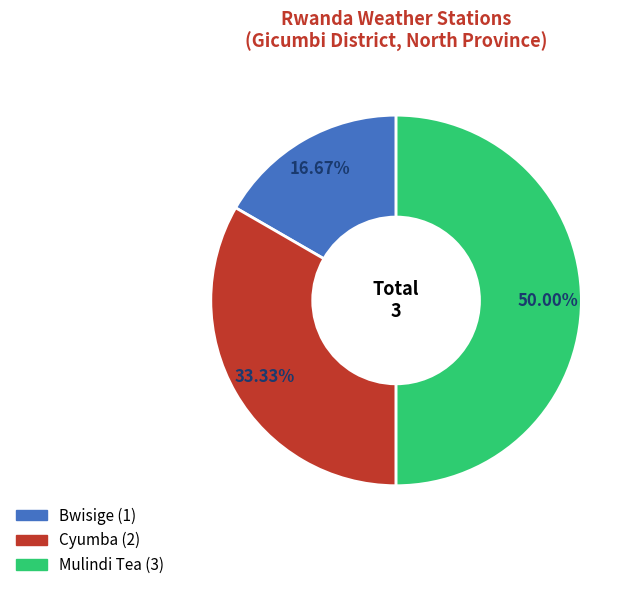

To the nearest percent, what portion does Cyumba represent?

33%